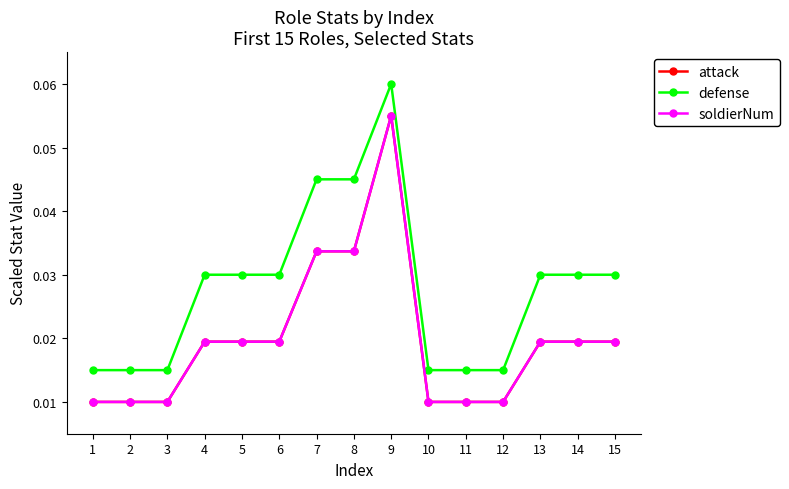

List the labels in order of soldierNum value, largest first.

9, 7, 8, 4, 5, 6, 13, 14, 15, 1, 2, 3, 10, 11, 12